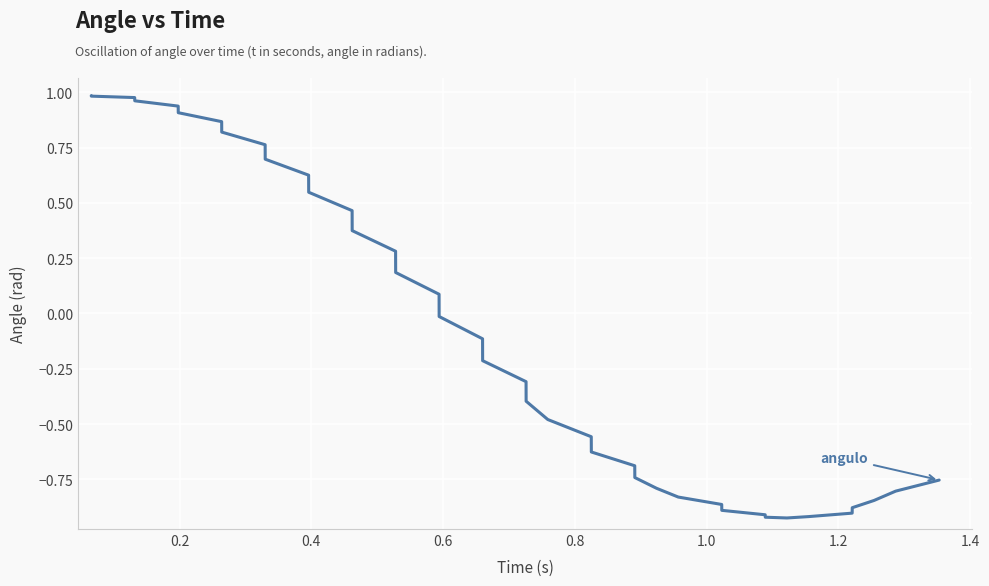

What is the difference between the maximum and minimum values?

1.9